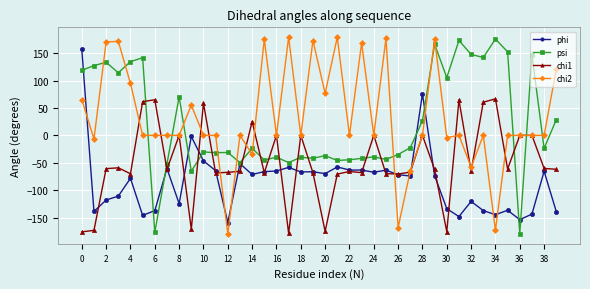

True or false: chi1 has more than 2 interior local peaks.

True